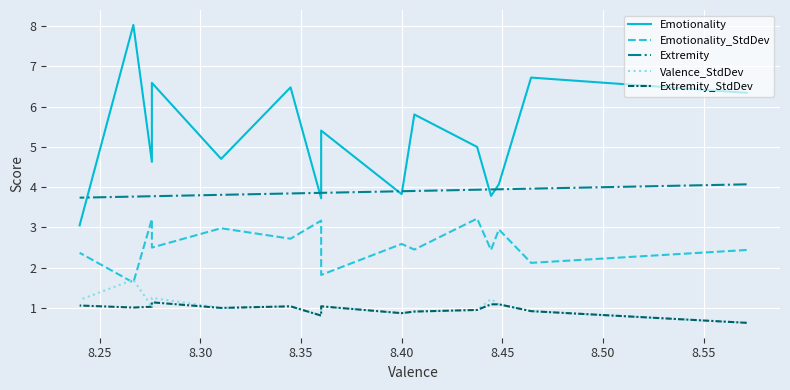

What is the difference between the maximum and second lowest values in the Valence_StdDev series?

0.9